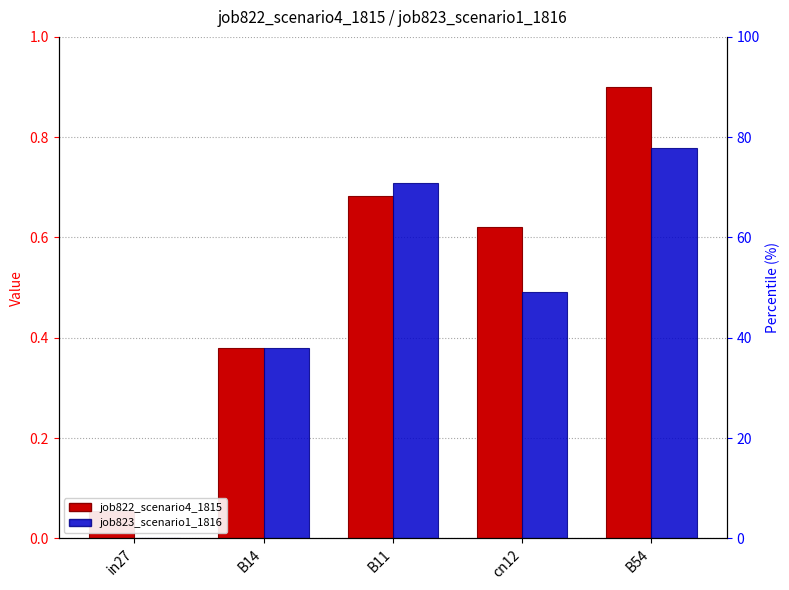

What is the label of the 5th bar from the right?

in27